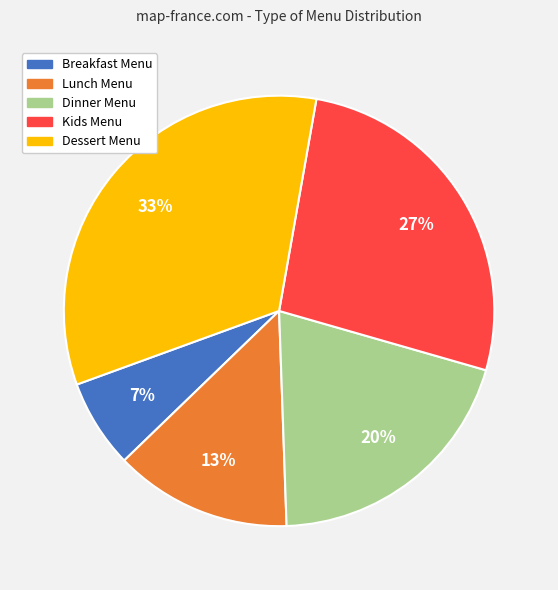

What percentage is the Lunch Menu slice, to the nearest percent?

13%